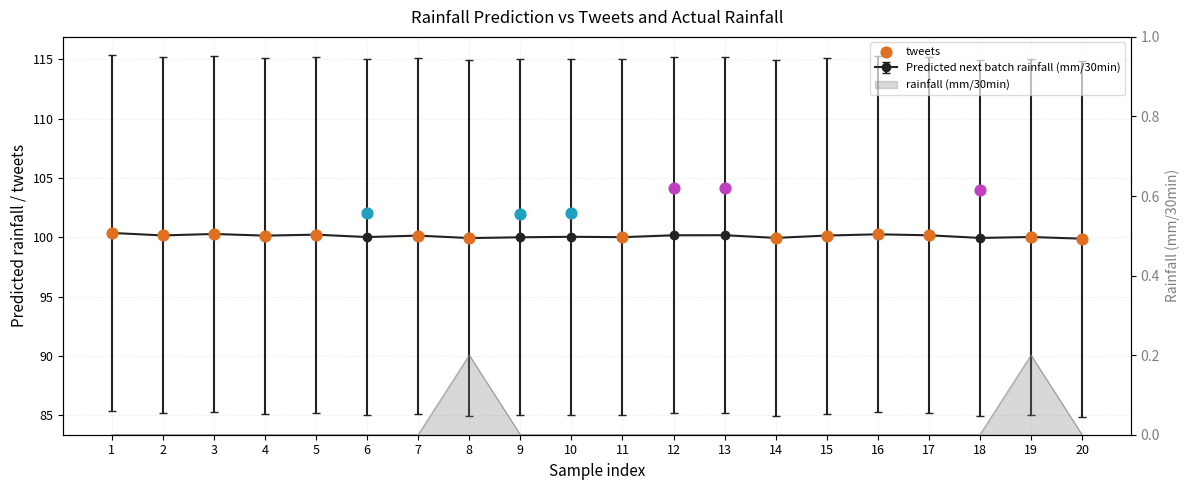

Which series has the largest total across all categories?

Predicted next batch rainfall (mm/30min)